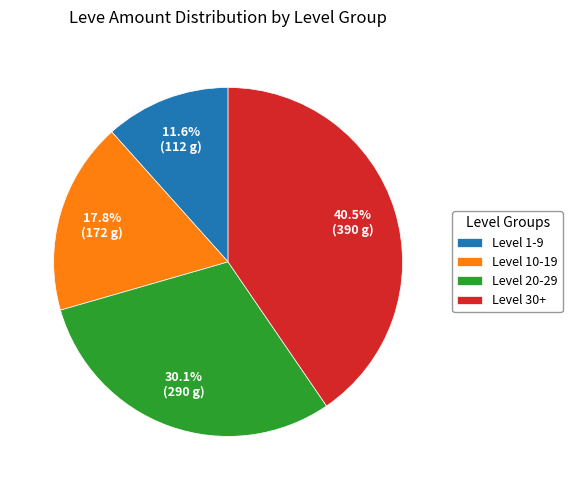

Does Level 1-9 account for over 50% of the chart?

No